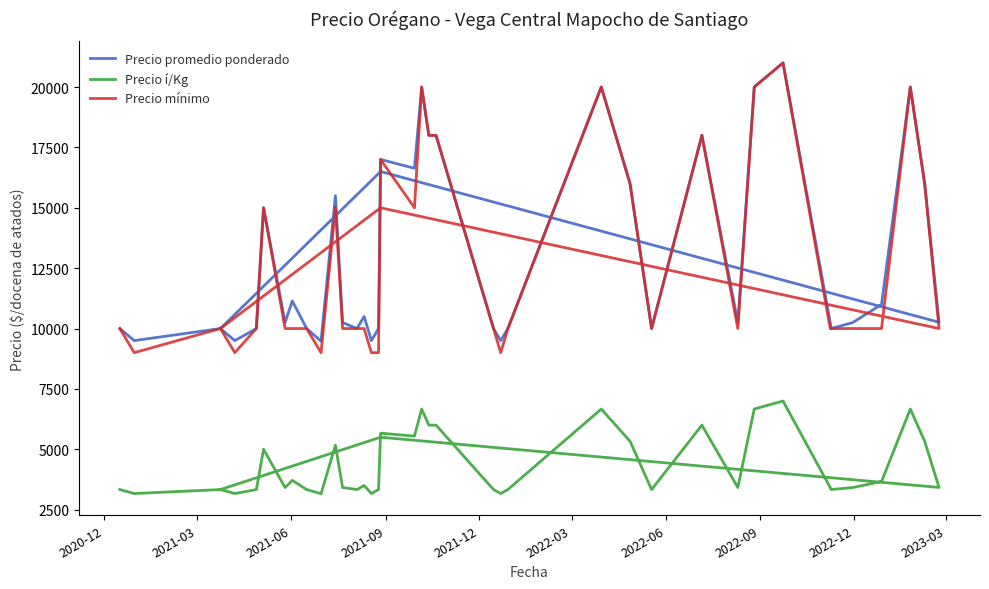

What is the maximum value for Precio promedio ponderado?

21000